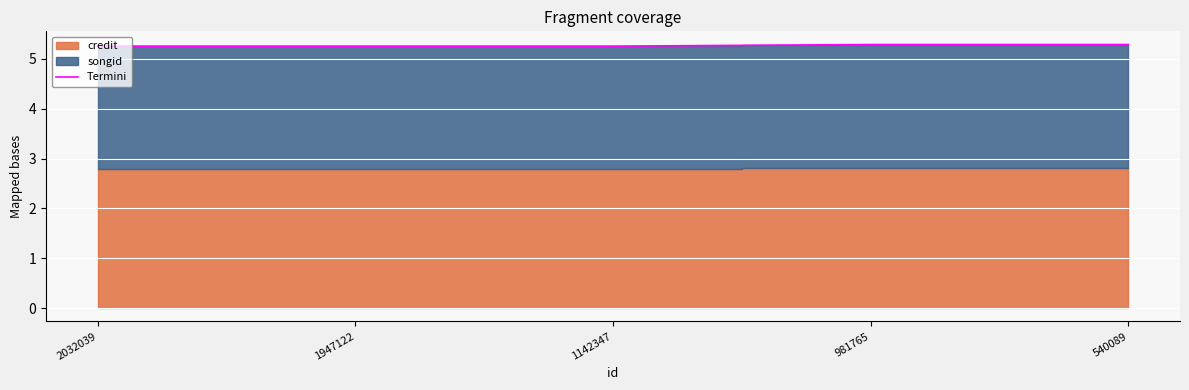

What is the maximum value shown in the chart?

5.3